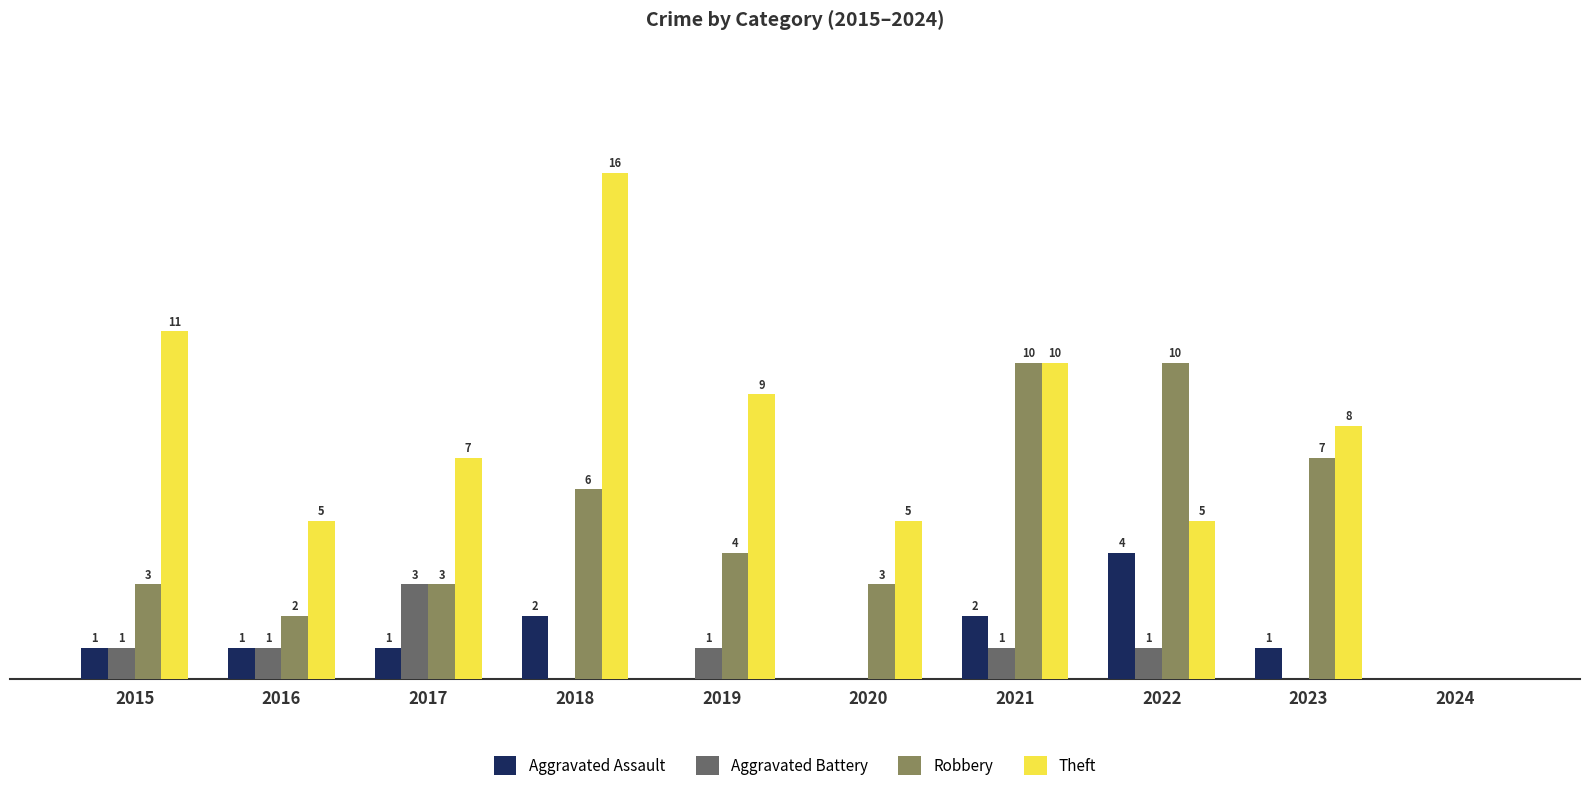

Between 2017 and 2021, which series saw the biggest shift?

Robbery